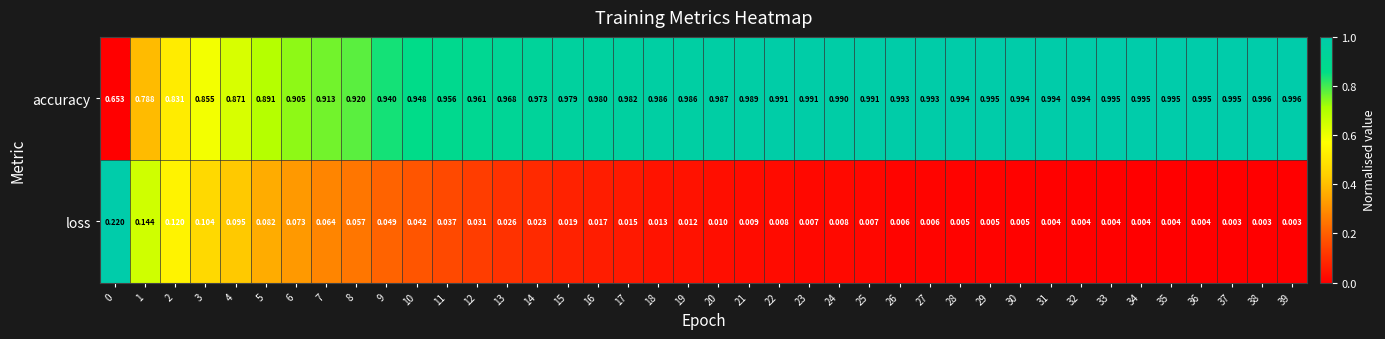

At 11, list the series in order from largest to smallest.

accuracy, loss